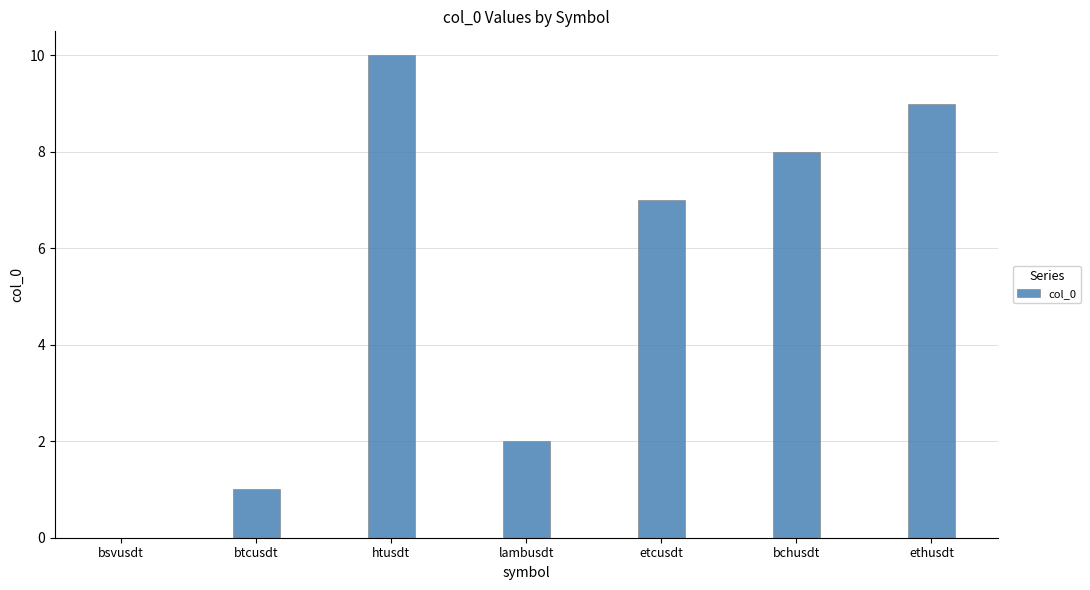

At which category does the chart reach its peak across all series?

htusdt